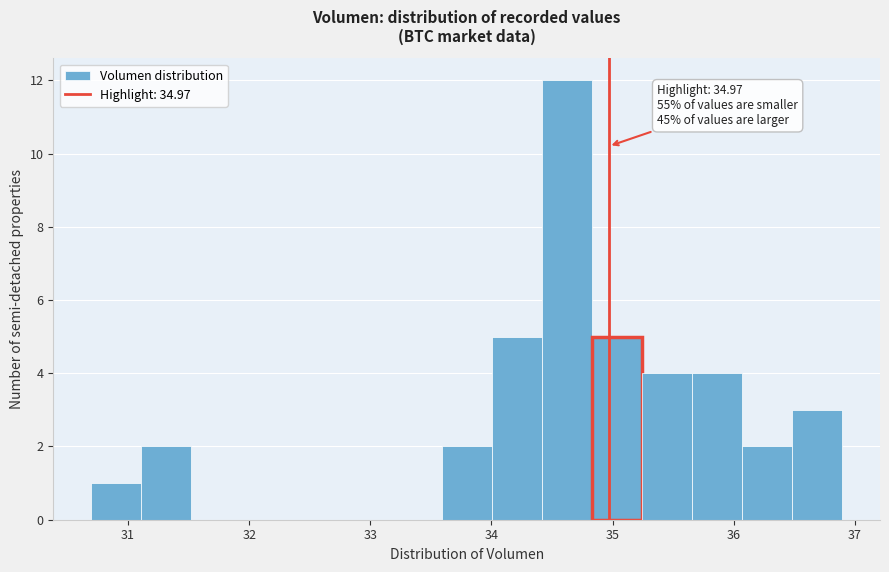

Over which range of the x-axis is the bar tallest?

34.4 to 34.8